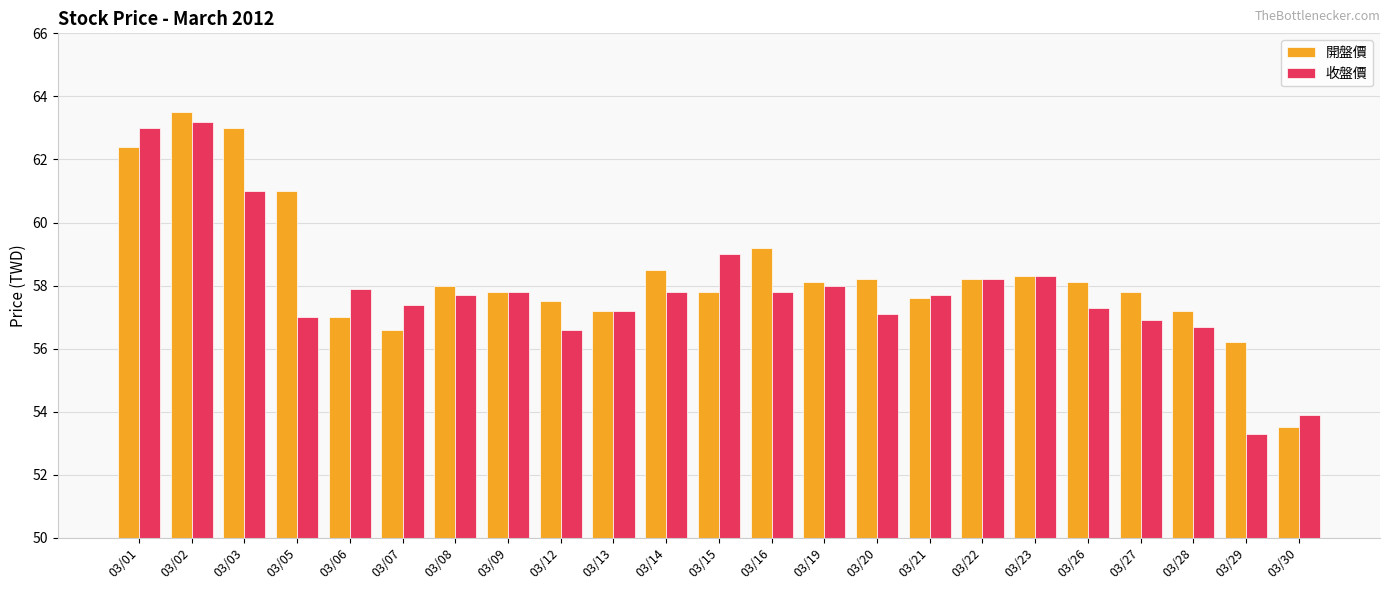

What is the minimum value shown in the chart?

53.3